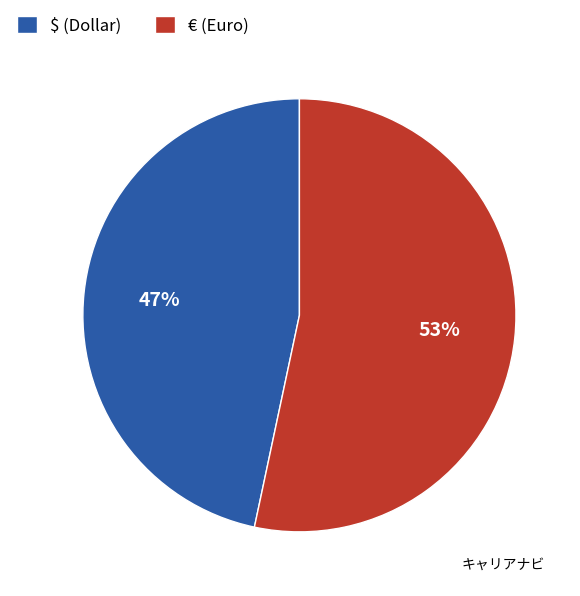

How many segments does this pie chart have?

2